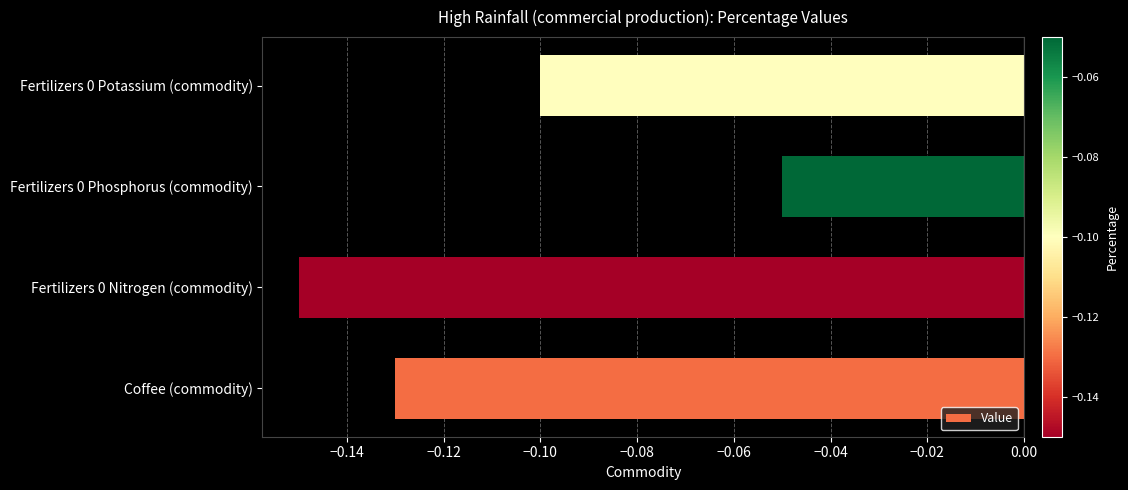

At which category does the chart reach its peak across all series?

Fertilizers 0 Phosphorus (commodity)